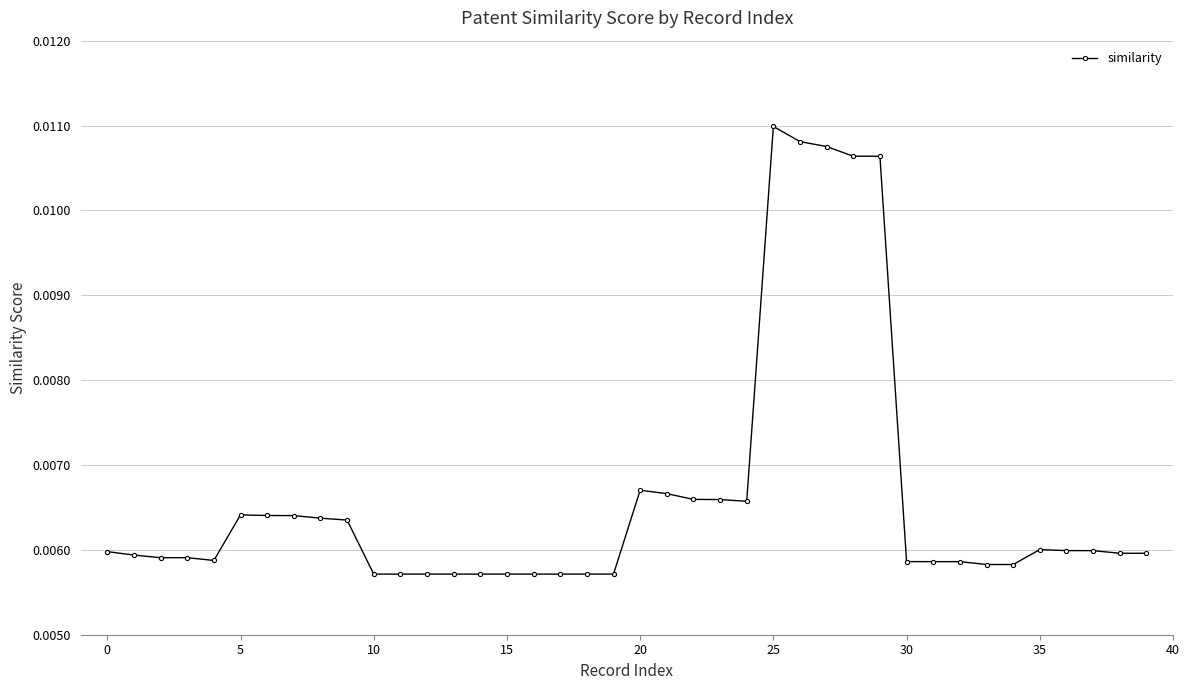

True or false: the data has more than 0 interior local peaks.

True